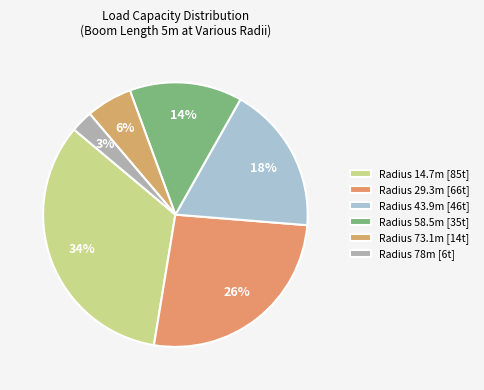

How many slices are in this pie chart?

6